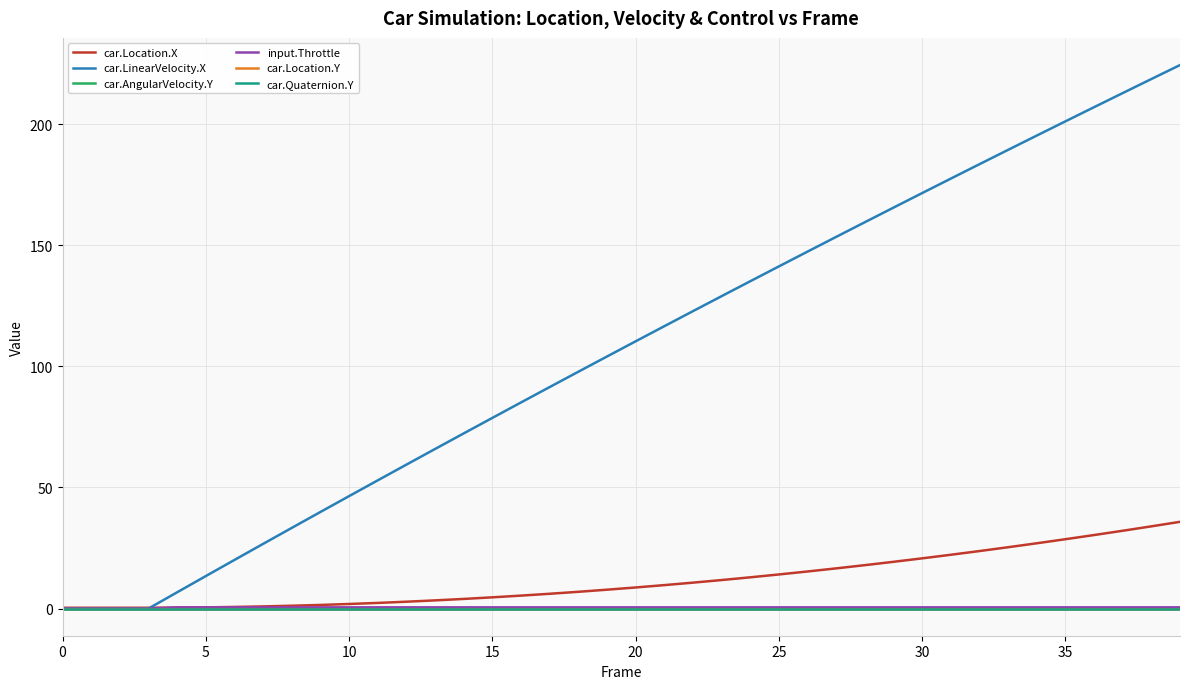

Which series has the largest range (max minus min)?

car.LinearVelocity.X